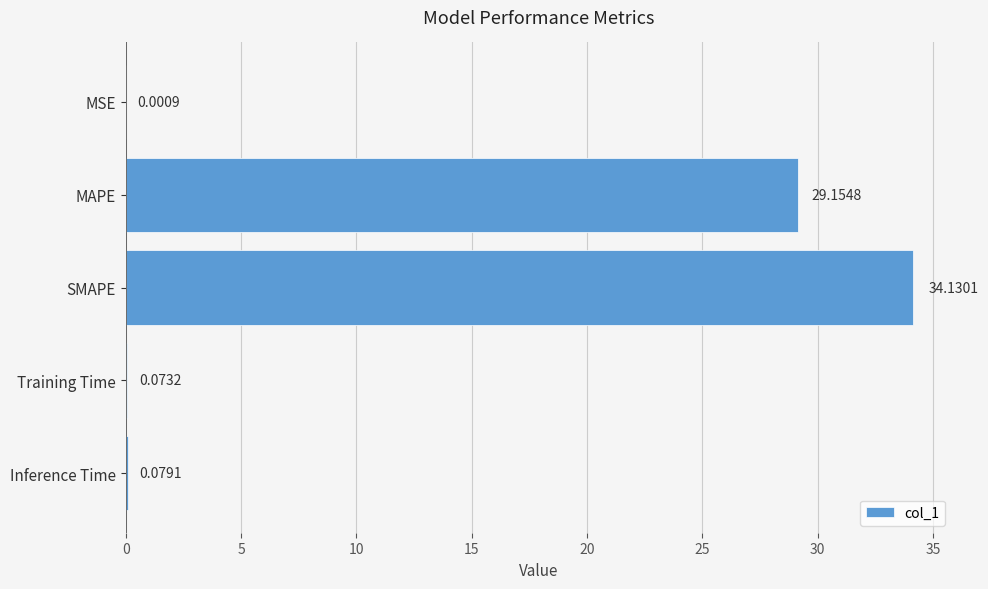

Which label corresponds to the largest value in the chart?

SMAPE